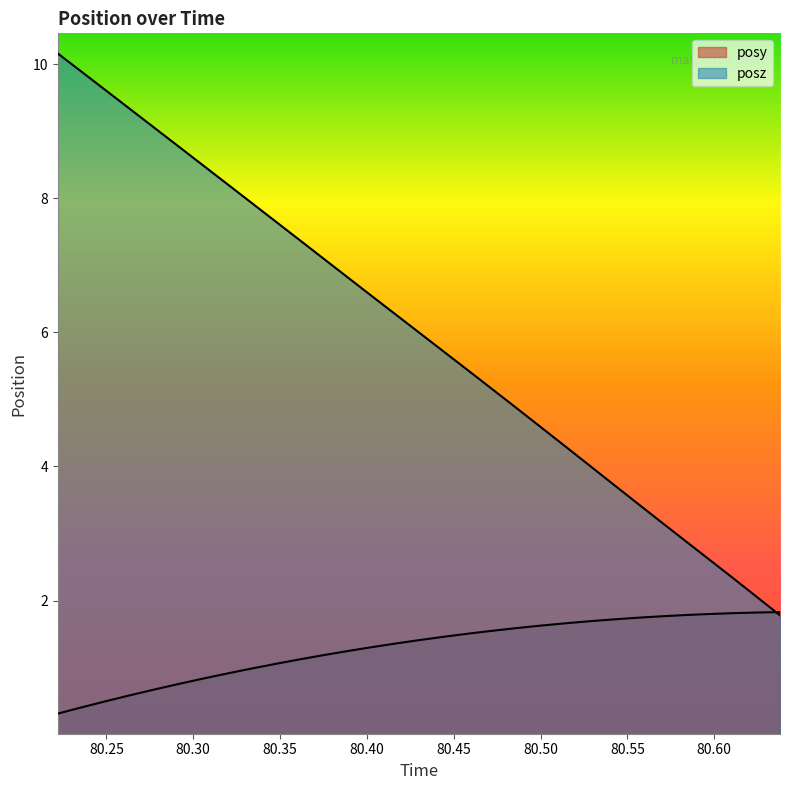

What position from the right is 80.43018?

16